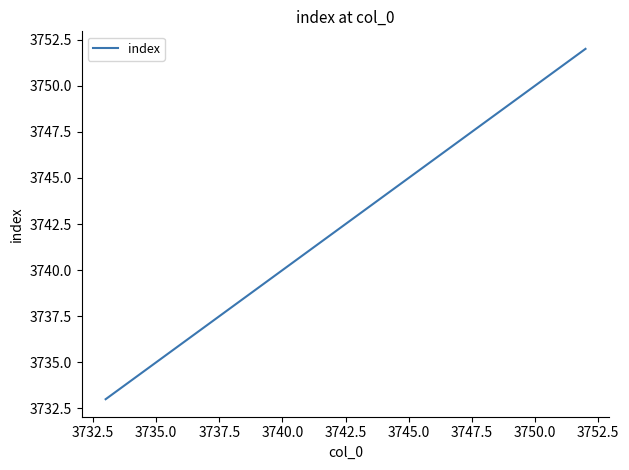

What is the smallest value displayed?

3733